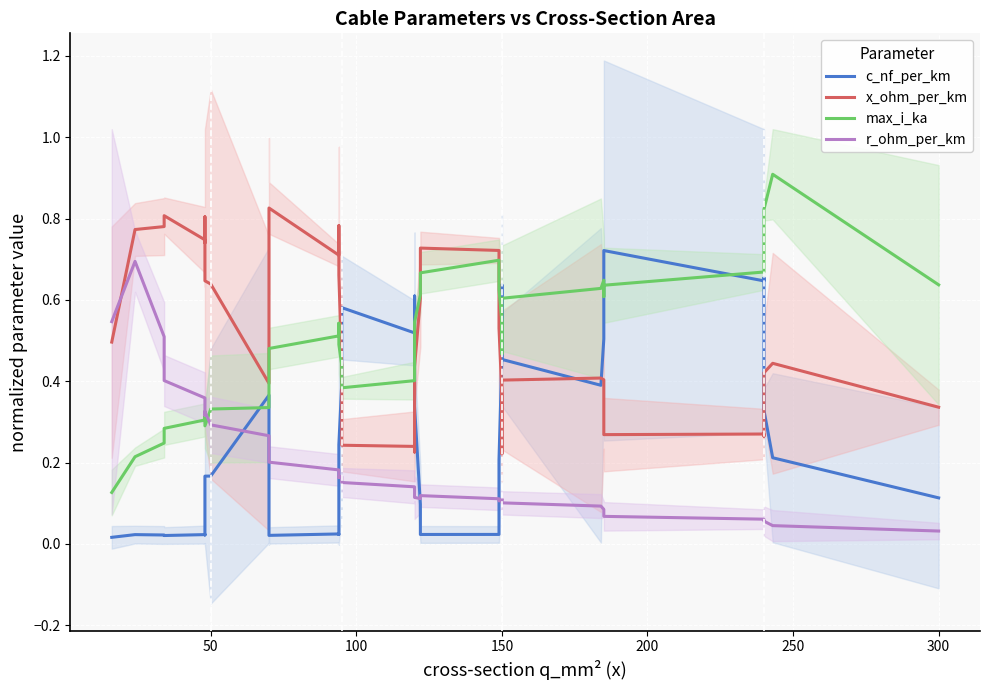

True or false: x_ohm_per_km and r_ohm_per_km cross at least once.

True